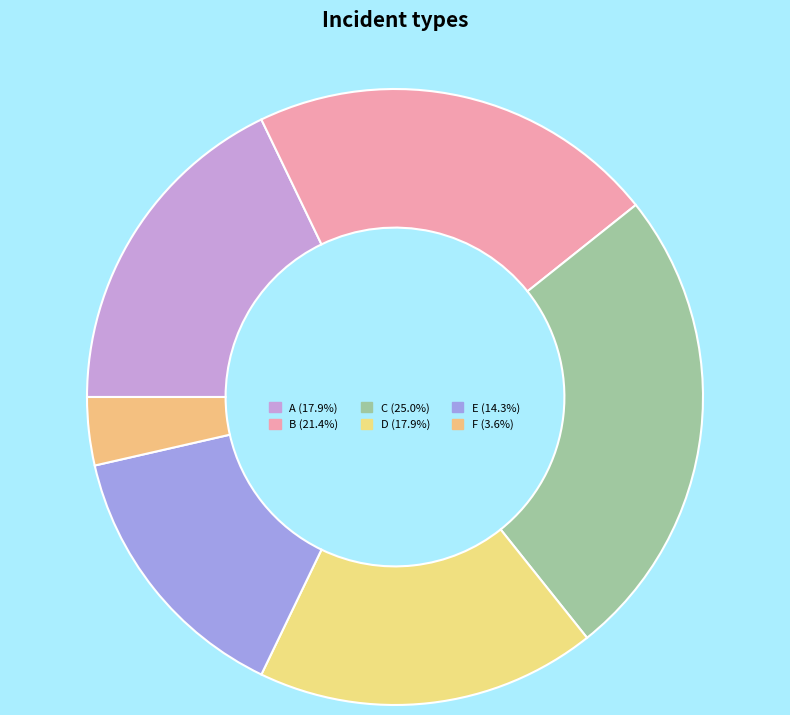

Is there any slice that represents more than half of the pie?

No